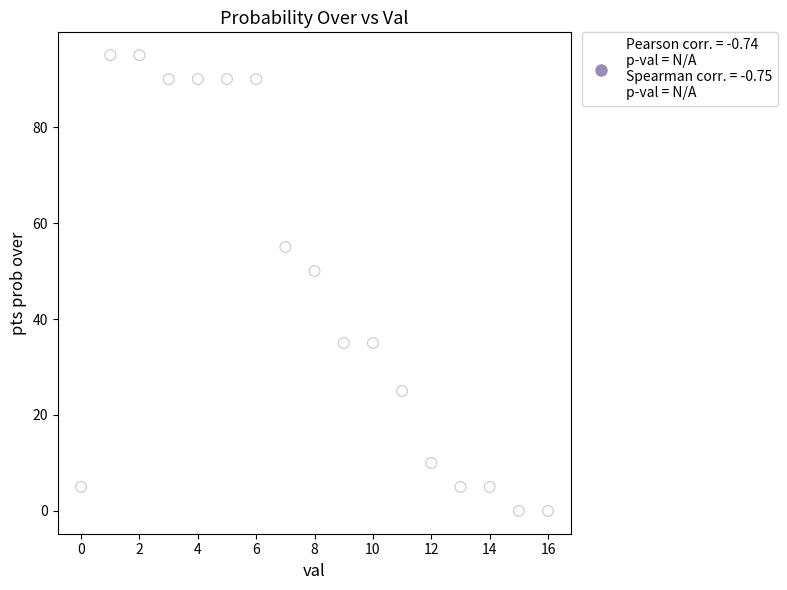

What Y value in the scatter plot is closest to 47?

50